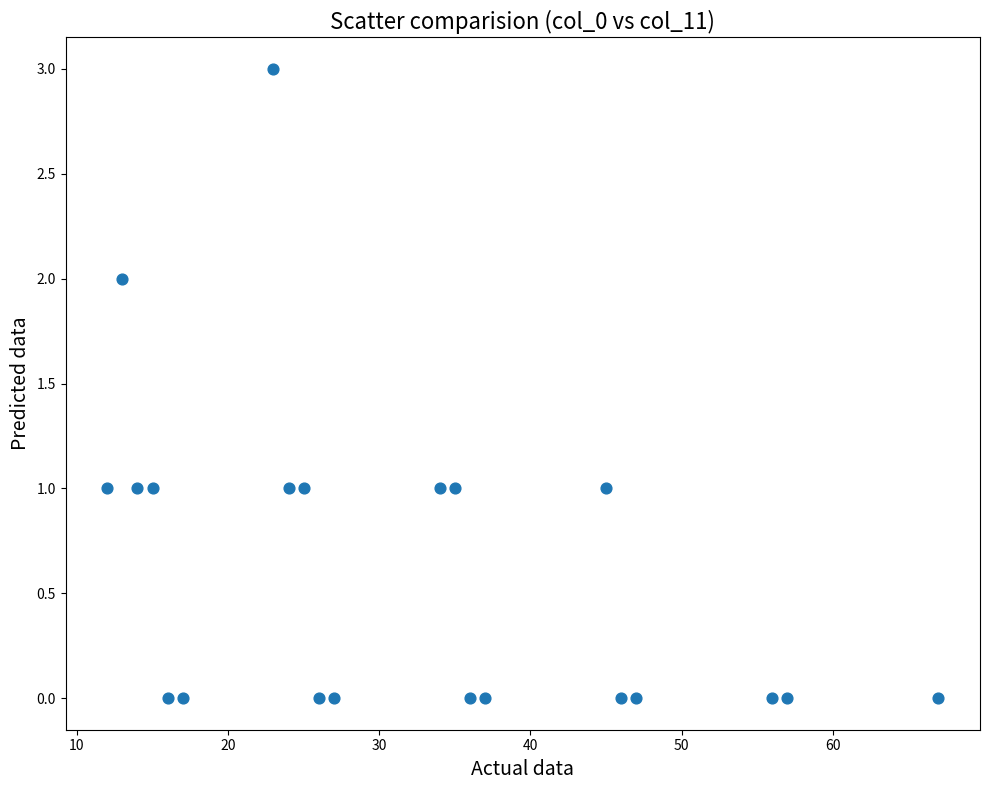

What is the range of Y values (max minus min)?

3